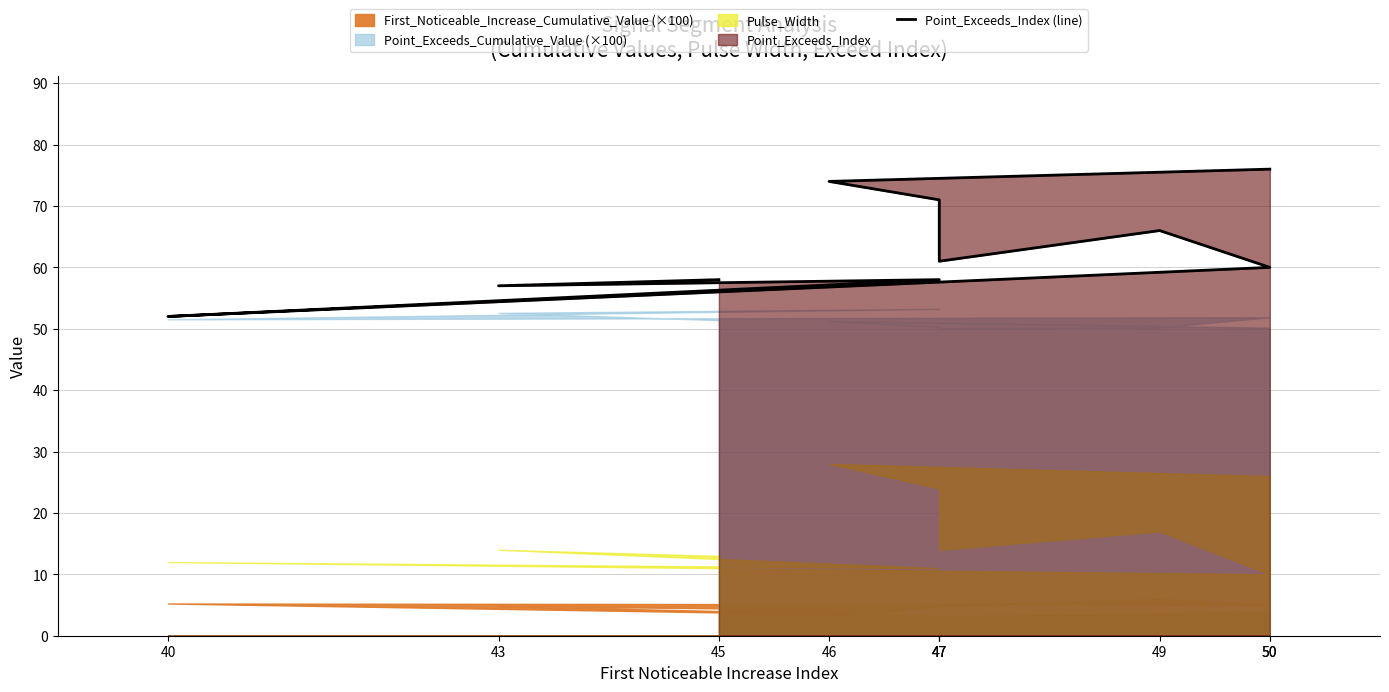

What is the sum of all values?

633